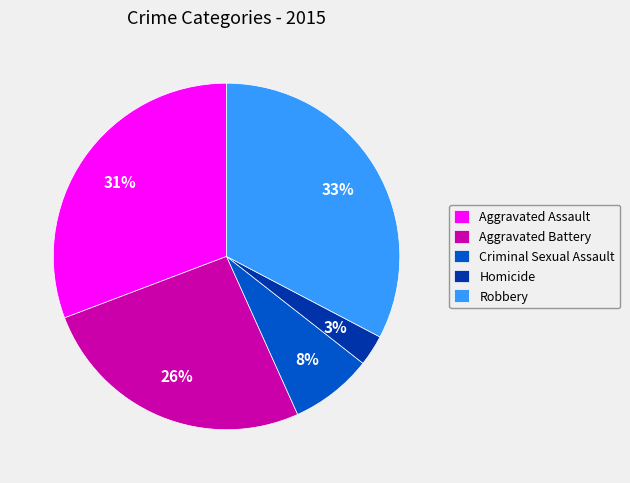

True or false: Aggravated Battery accounts for 26% of the total.

True